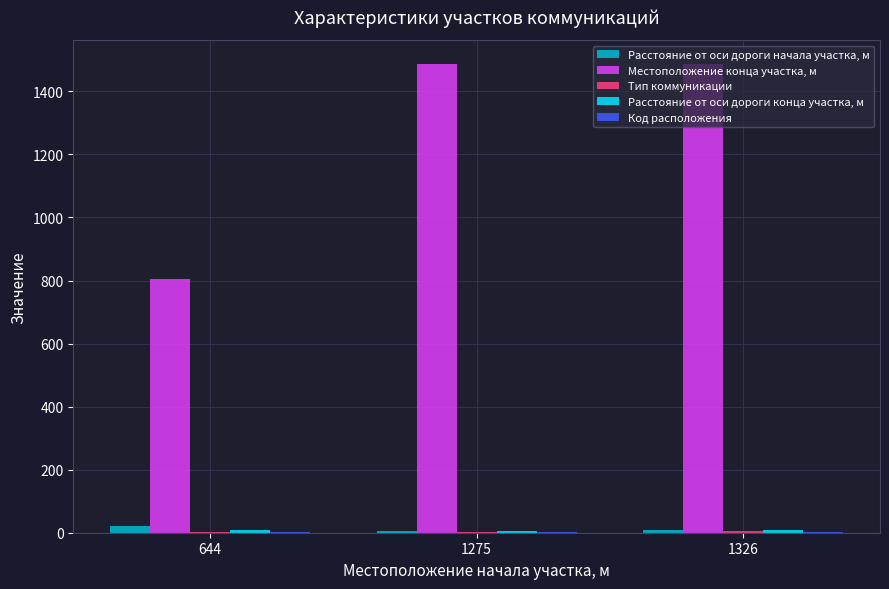

Which series has the largest total across all categories?

Местоположение конца участка, м